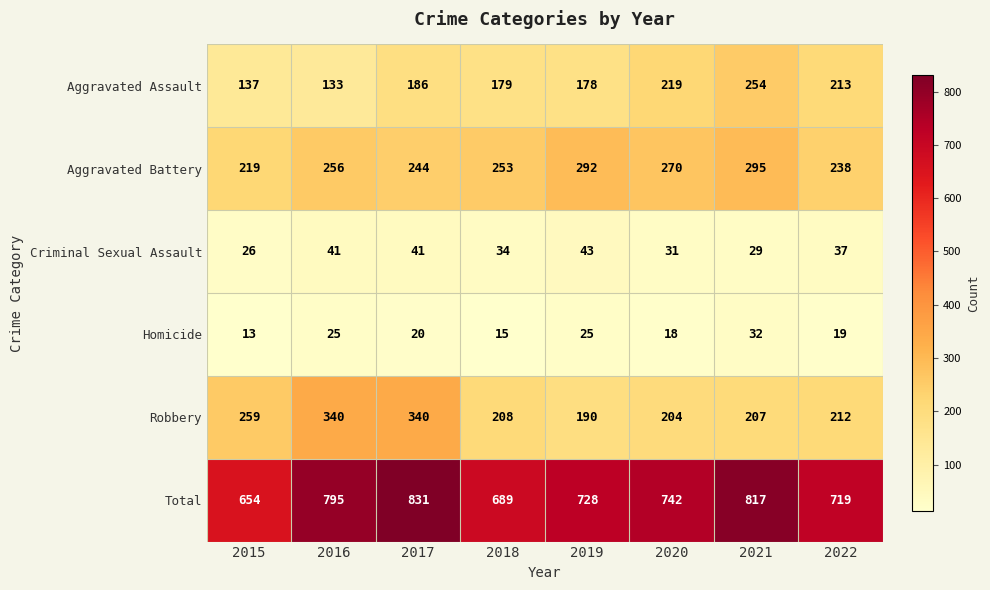

The value of Aggravated Battery at 2016 is 256. True or false?

True